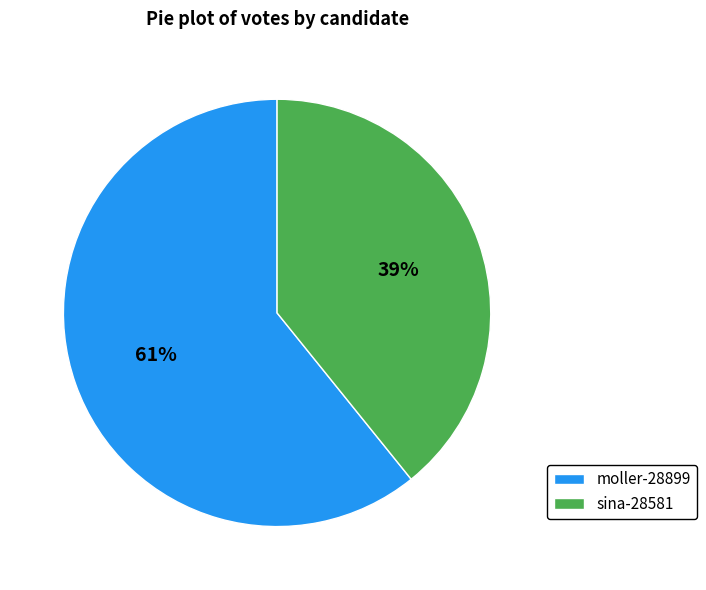

Which has a higher value, moller-28899 or sina-28581?

moller-28899